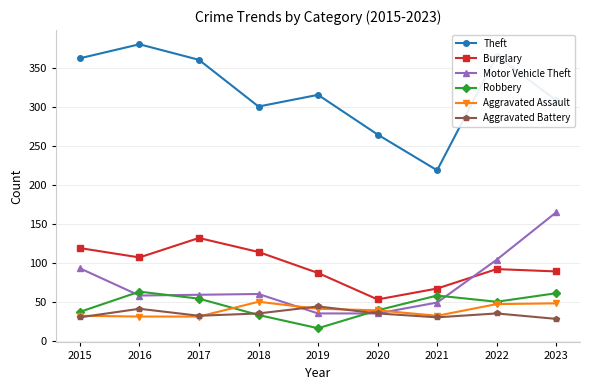

Which series has the widest spread of values?

Theft